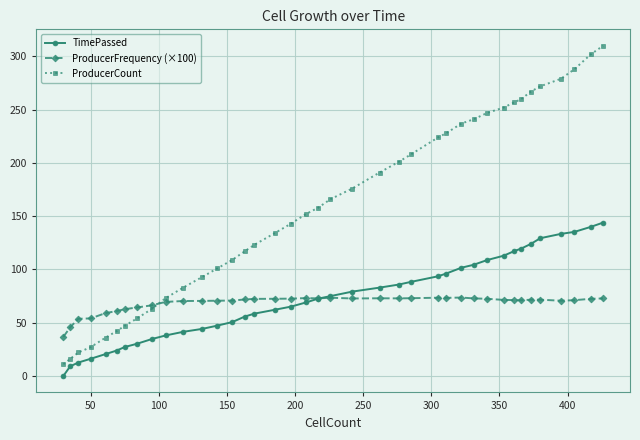

True or false: TimePassed and ProducerCount cross at least once.

False